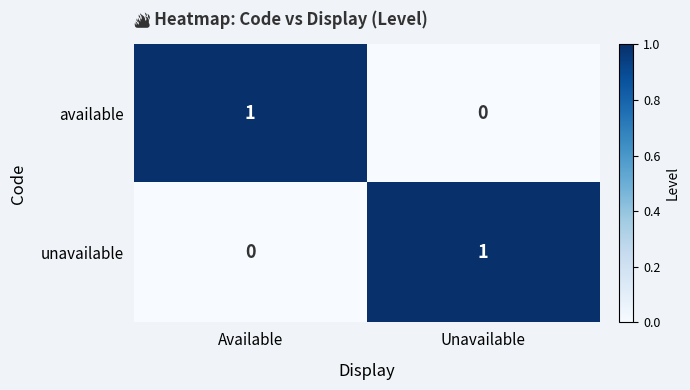

Reading left to right, what are all the values shown in this chart?

available: Available=1	Unavailable=0
unavailable: Available=0	Unavailable=1